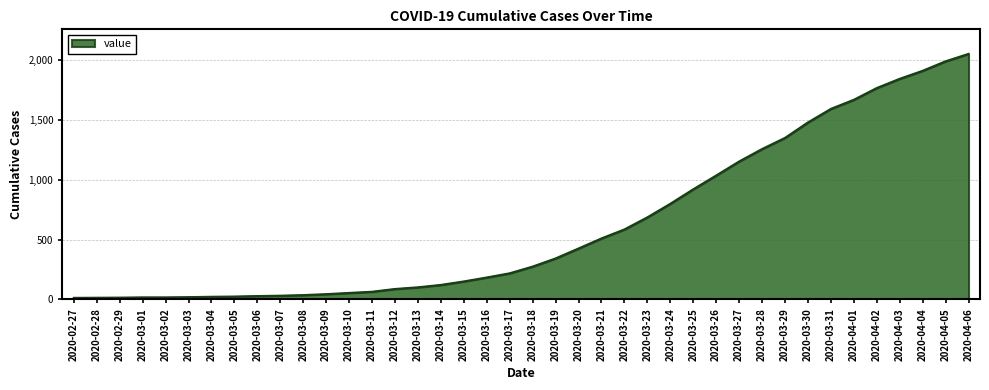

What is the difference between the maximum and minimum values?

2036